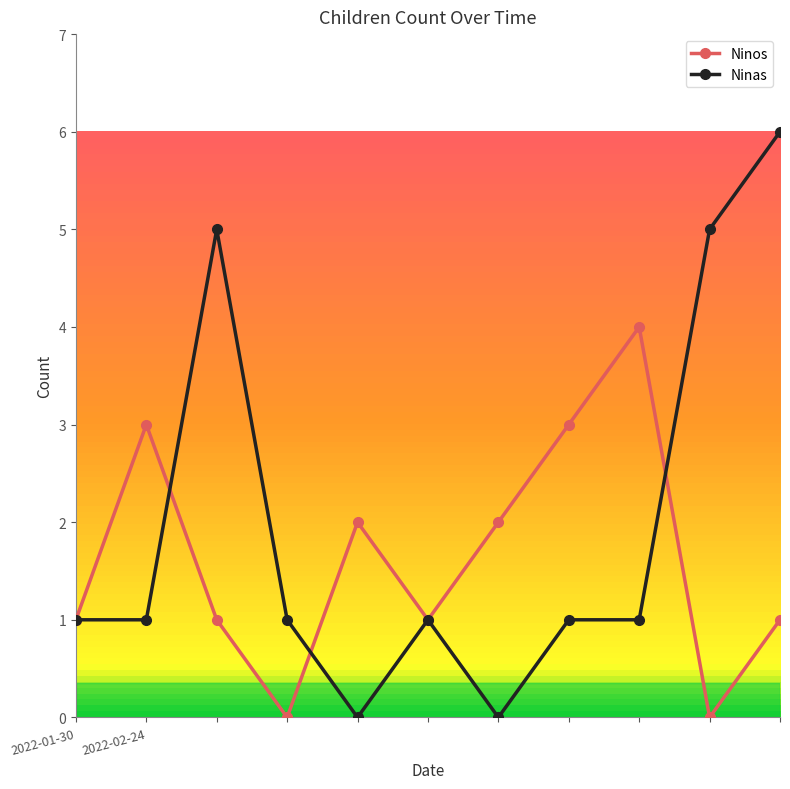

What is the greatest value displayed?

6